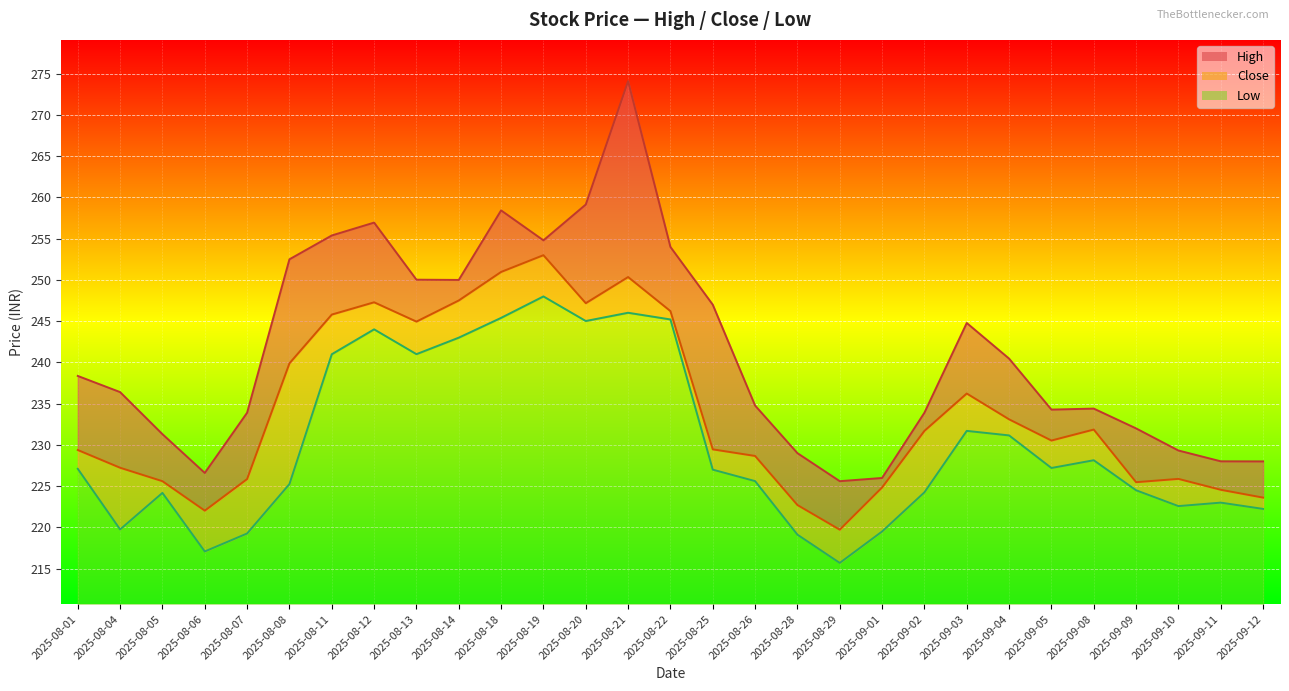

What position from the left is 2025-08-06?

4